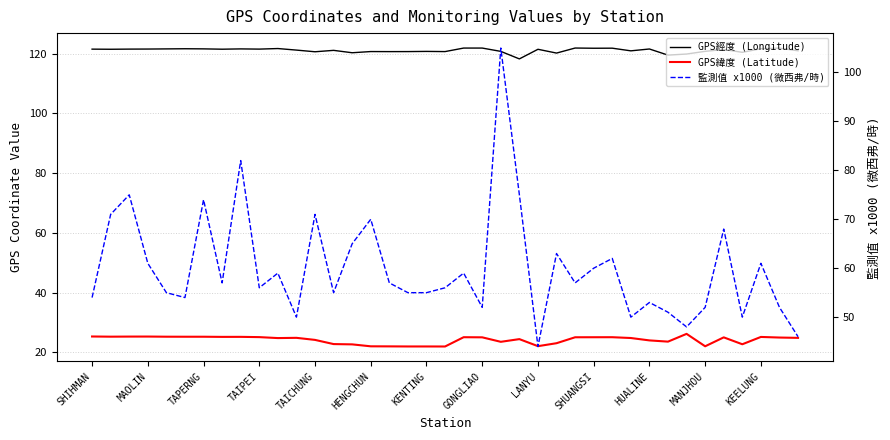

Does the chart display data point markers on the line(s)?

No